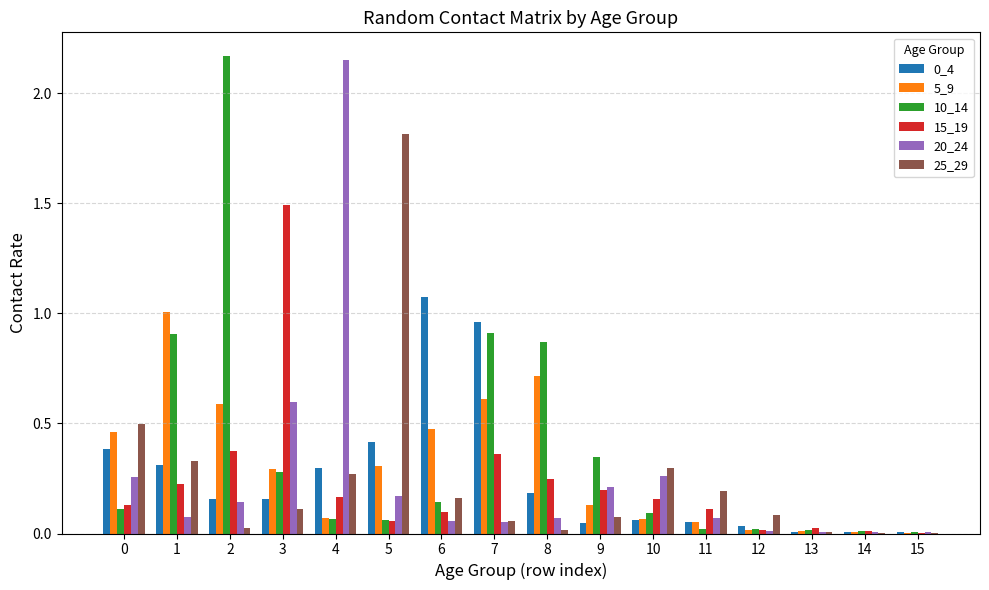

The 5_9 series shows 0.1 at 3. True or false?

False